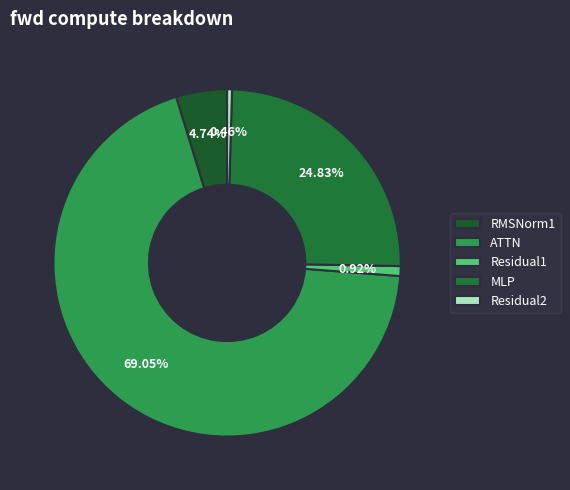

Which category has the smallest portion of the pie?

Residual2